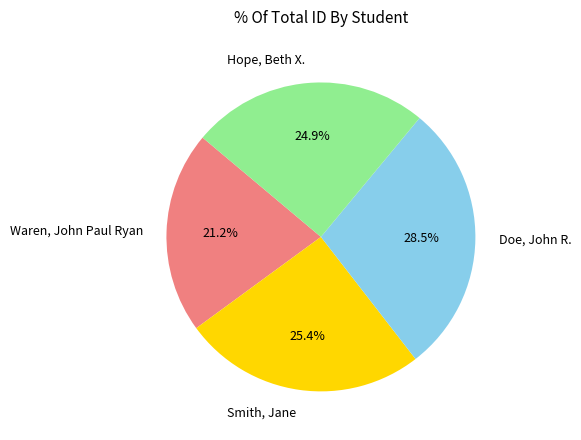

What percentage is the Smith, Jane slice, to the nearest percent?

25%